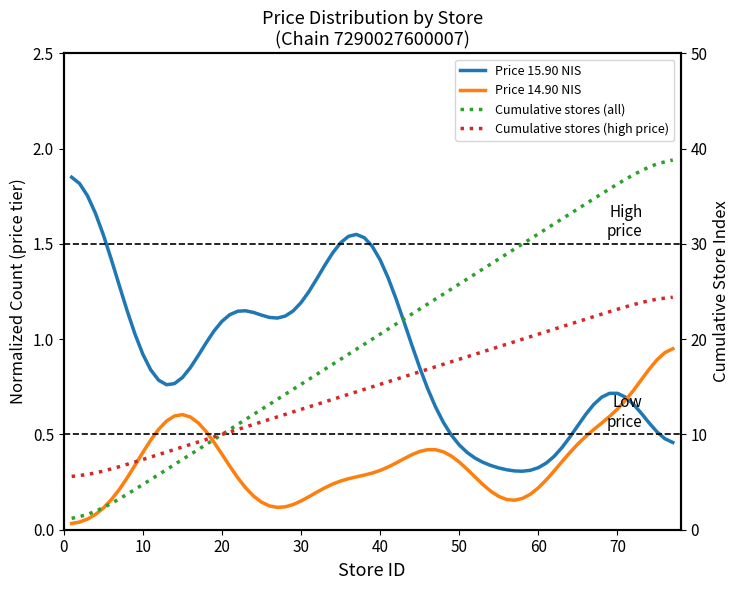

What is the maximum value shown in the chart?

38.8